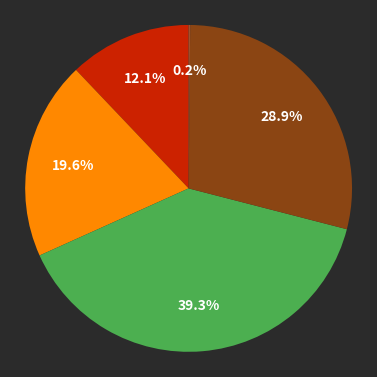

How many segments does this pie chart have?

5